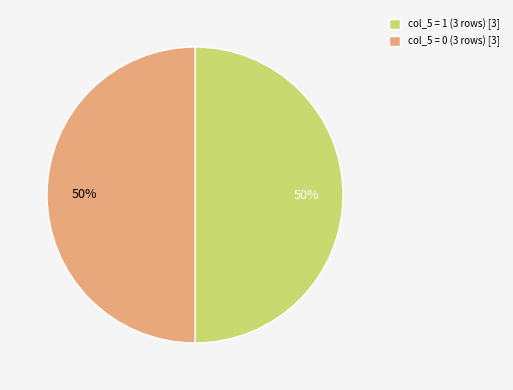

The col_5 = 0 (3 rows) [3] slice represents 50% of the pie. True or false?

True